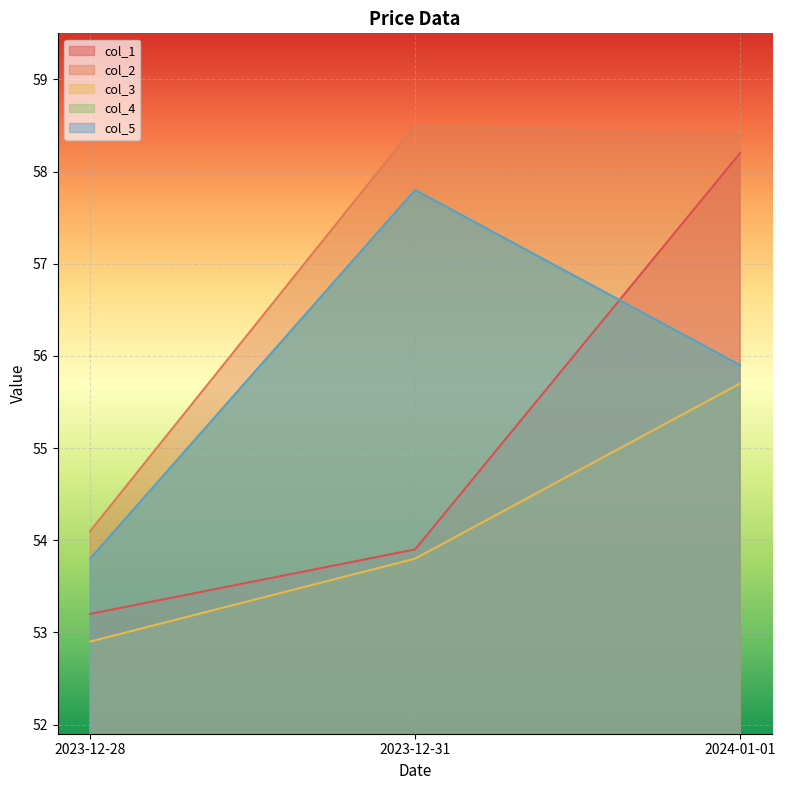

What is the value of the col_3 point at the 2nd from the left?

53.8